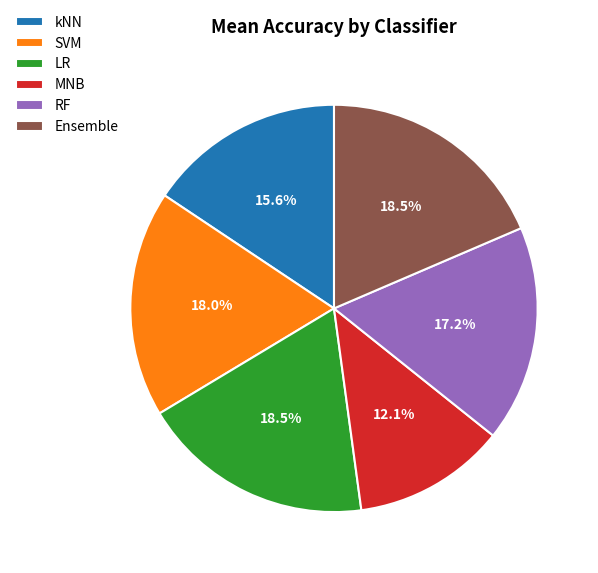

Is kNN the majority of the pie?

No